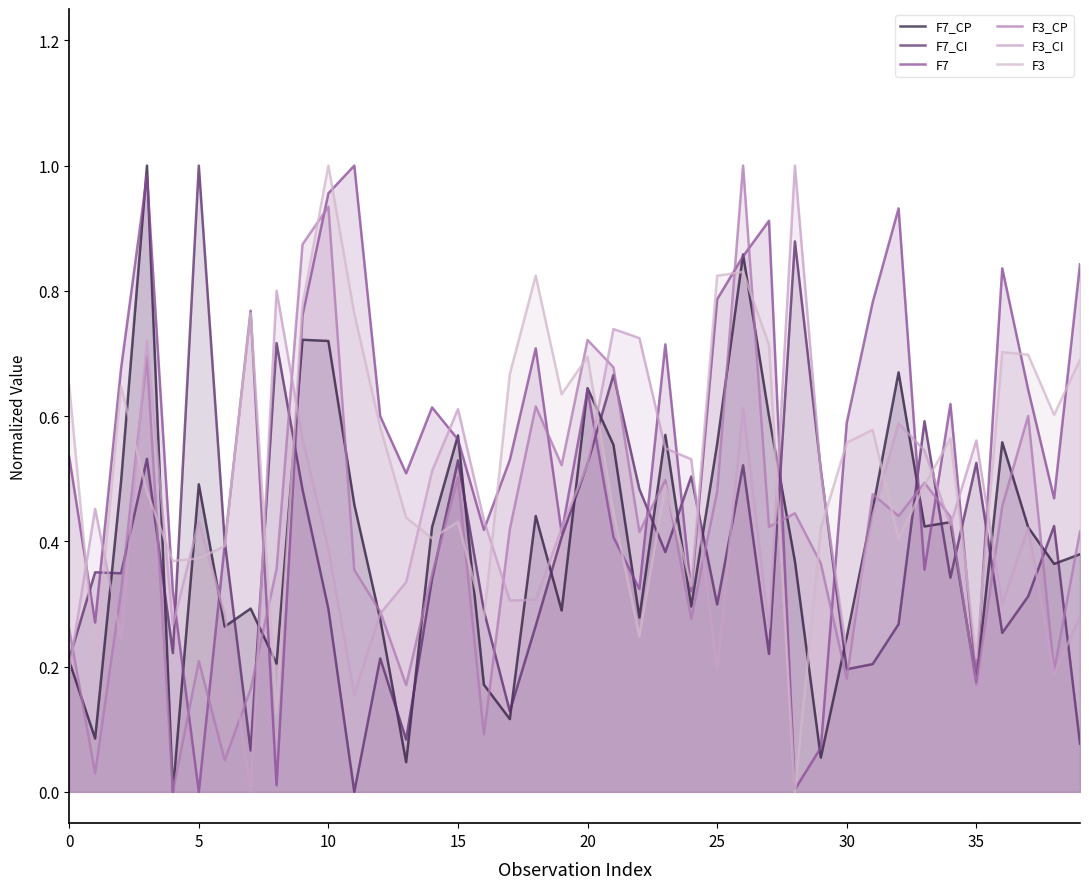

List the series in order of their peak value, lowest first.

F7_CP, F7, F7_CI, F3_CP, F3_CI, F3